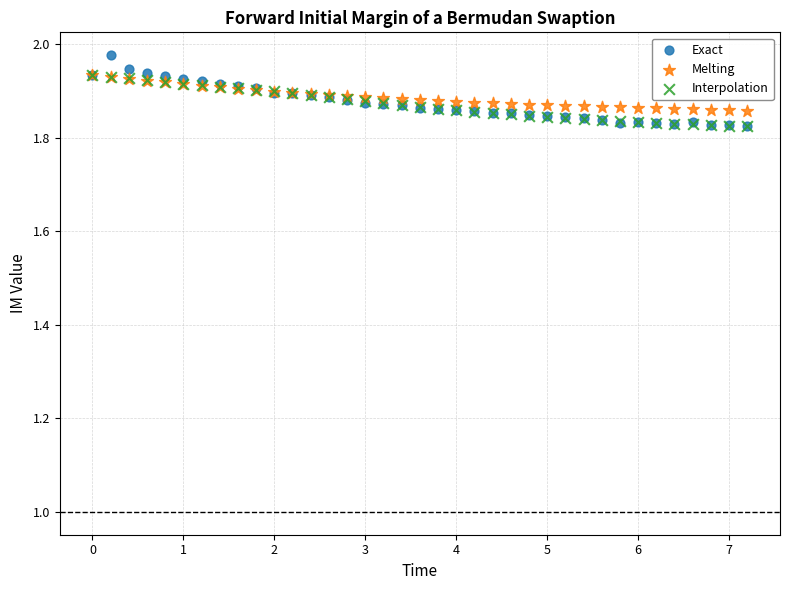

What are all the series names shown in the legend?

Exact, Melting, Interpolation